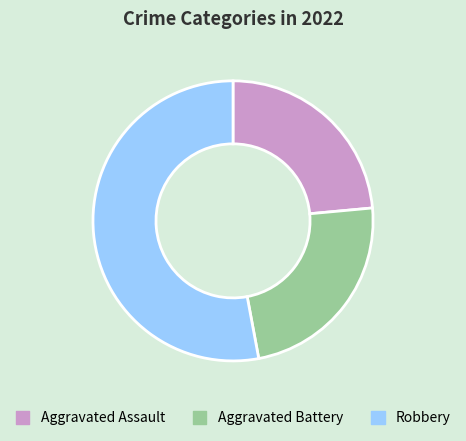

How many segments does this pie chart have?

3